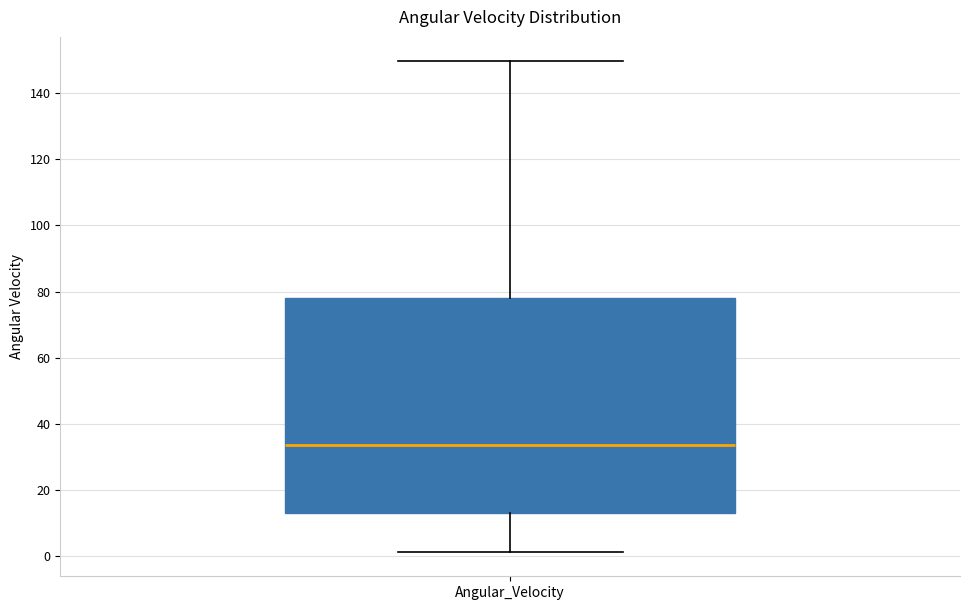

Transcribe this box plot: give where the median line is, the range the box spans, and where the two whiskers end, as read against the y-axis. The values are not printed on the chart, so give them approximately, as read against the axis.

median 34, box 14 to 78, whiskers 2 to 150